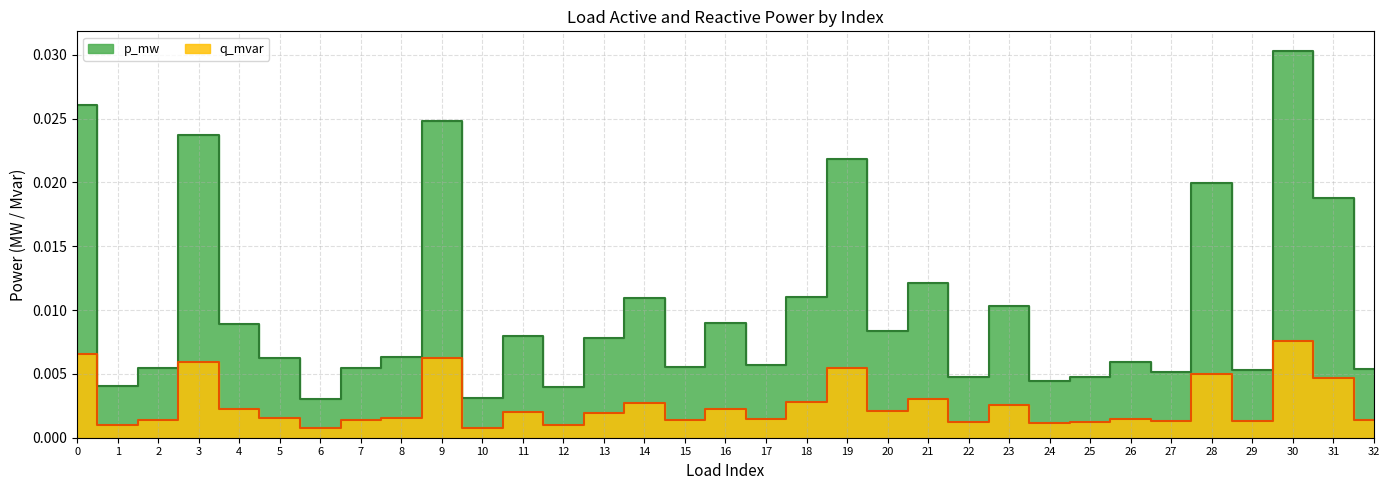

List the series in order of their peak value, lowest first.

q_mvar, p_mw